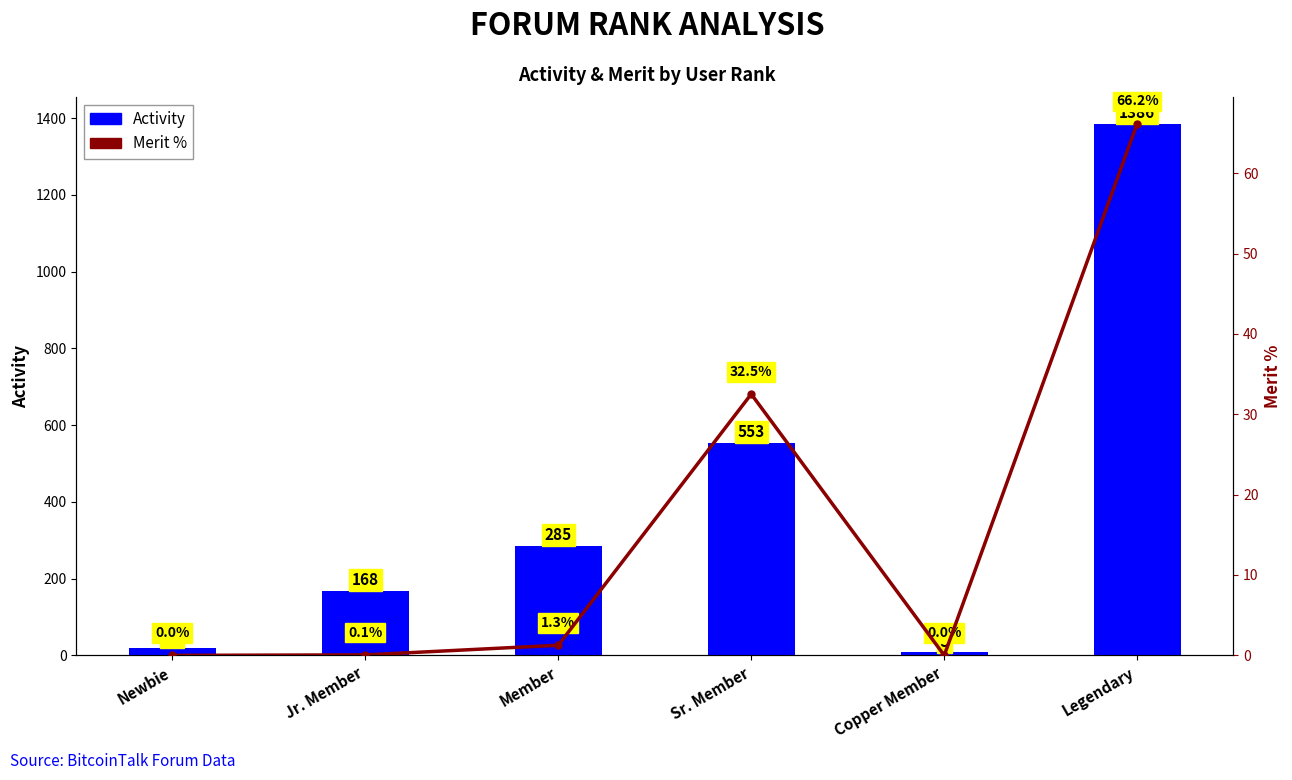

Which series has the widest spread of values?

Activity